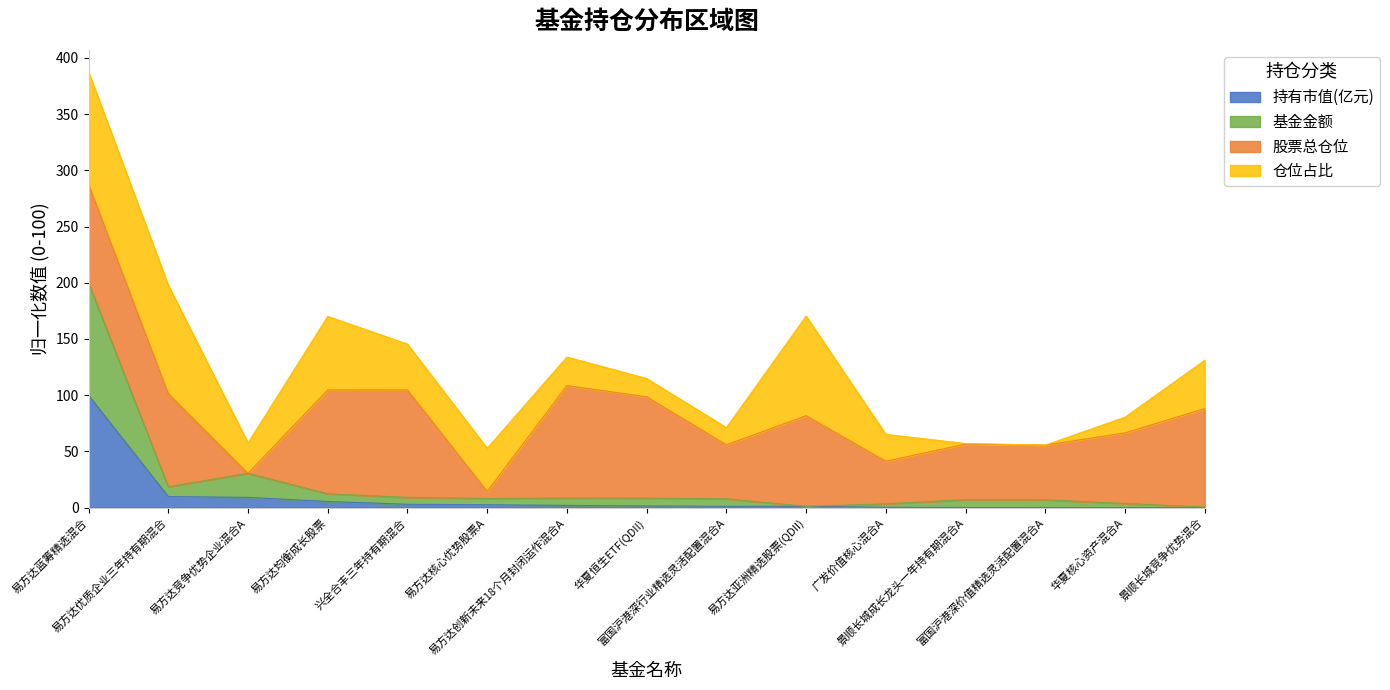

Between 华夏核心资产混合A and 易方达均衡成长股票, which is larger?

易方达均衡成长股票